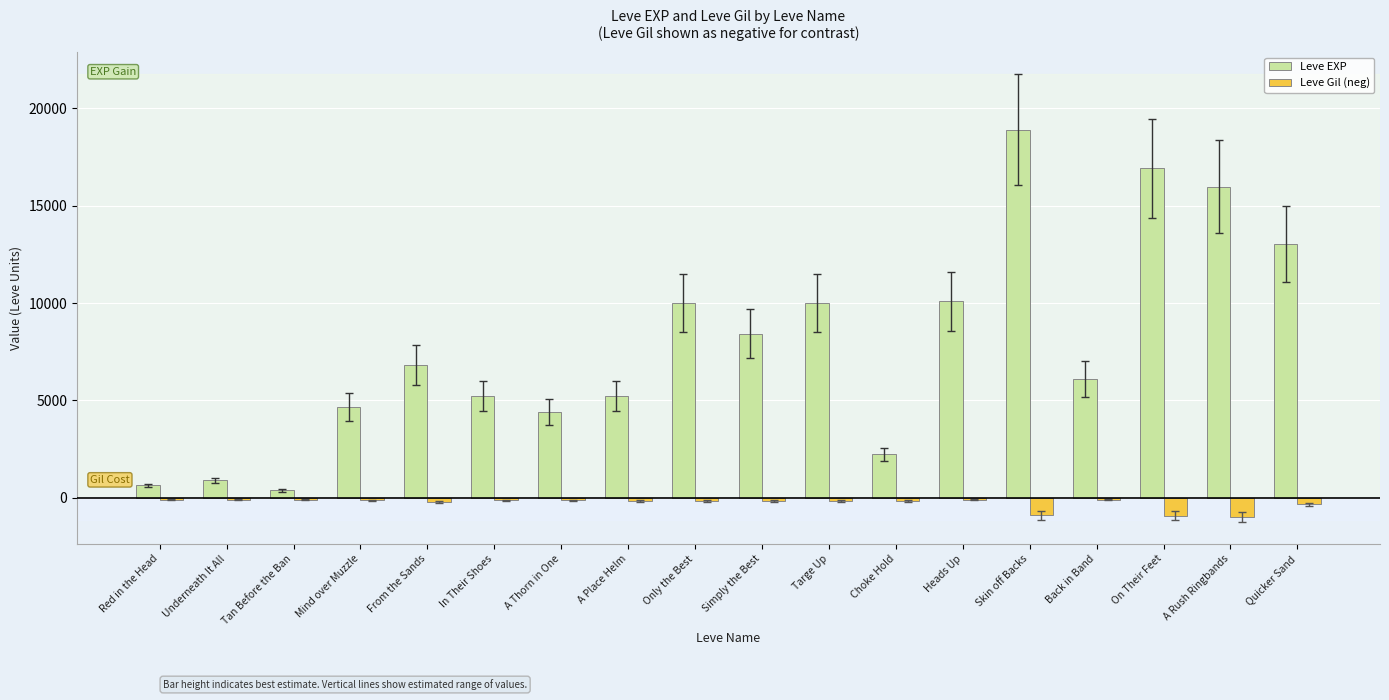

Count the number of categories in the chart.

18